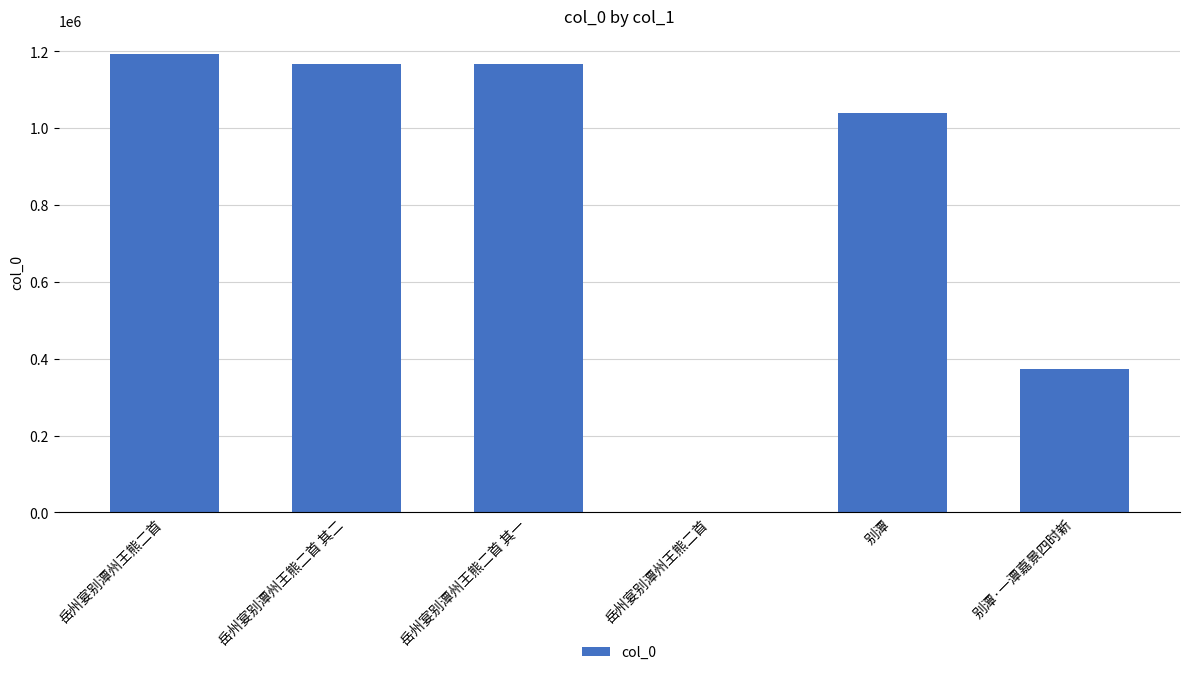

Which has a higher value, 岳州宴别潭州王熊二首 or 岳州宴别潭州王熊二首?

岳州宴别潭州王熊二首